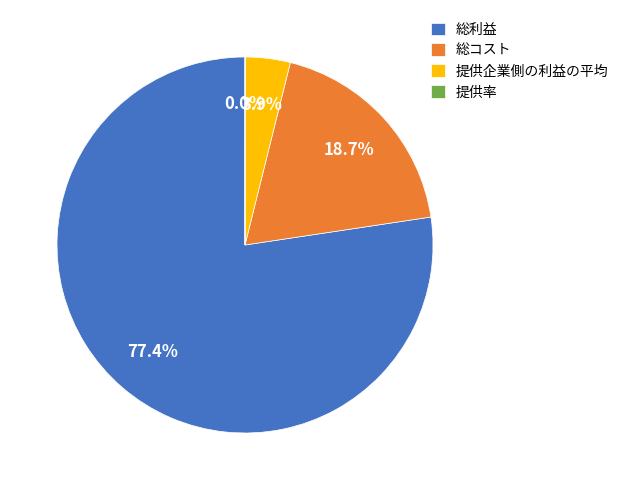

Between 提供企業側の利益の平均 and 総利益, which is larger?

総利益